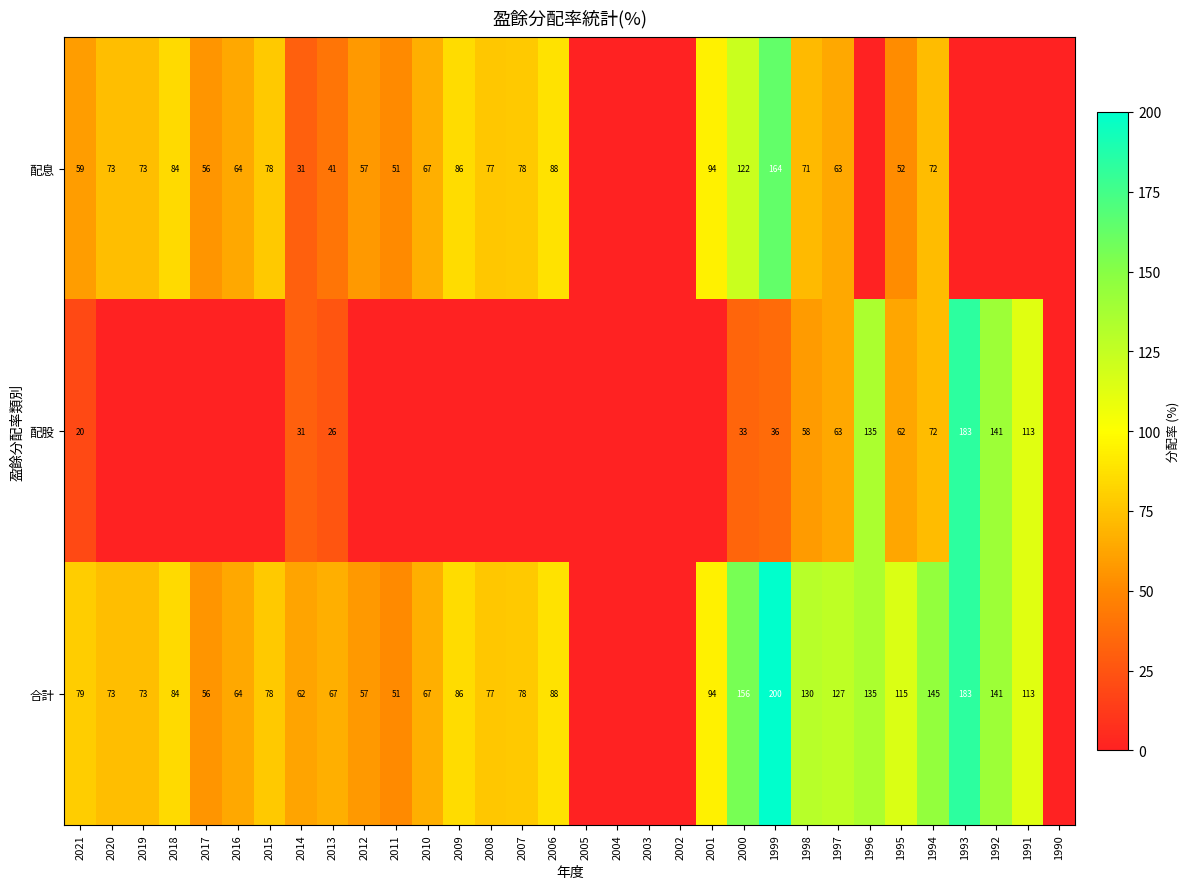

The value of 合計 at 1999 is 284. True or false?

False